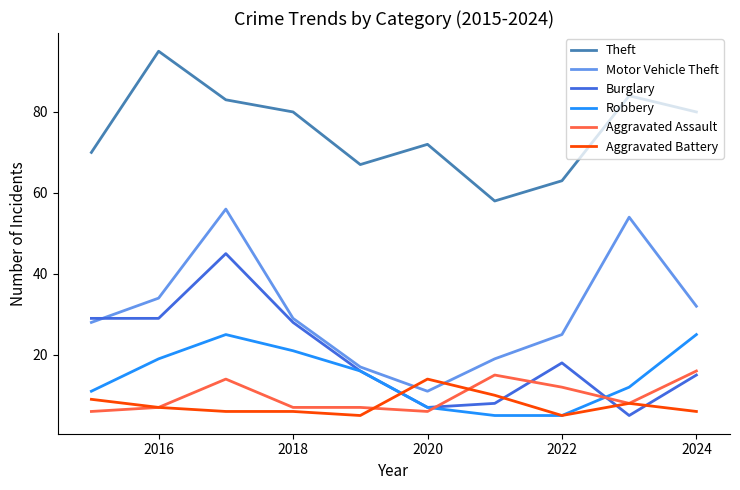

Reading right to left, transcribe all the data shown in this chart.

Theft: 80	84	63	58	72	67	80	83	95	70
Motor Vehicle Theft: 32	54	25	19	11	17	29	56	34	28
Burglary: 15	5	18	8	7	16	28	45	29	29
Robbery: 25	12	5	5	7	16	21	25	19	11
Aggravated Assault: 16	8	12	15	6	7	7	14	7	6
Aggravated Battery: 6	8	5	10	14	5	6	6	7	9